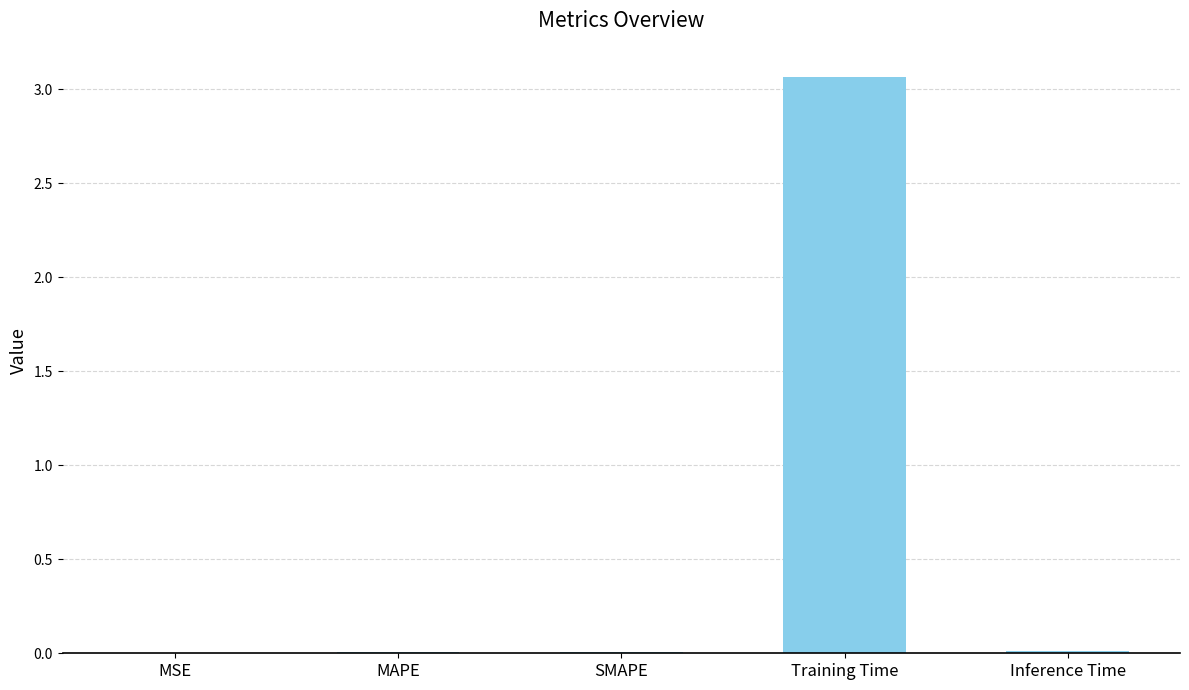

Is it true that the value at SMAPE is 0.0?

True